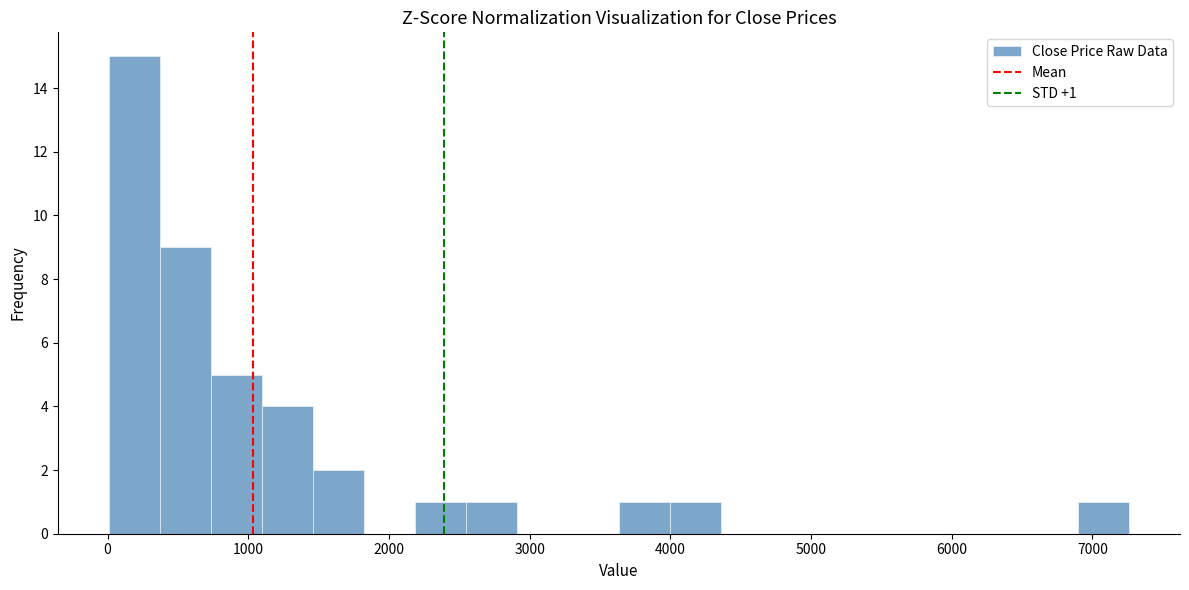

Read against the x-axis, roughly where is the centre of the tallest bar?

200